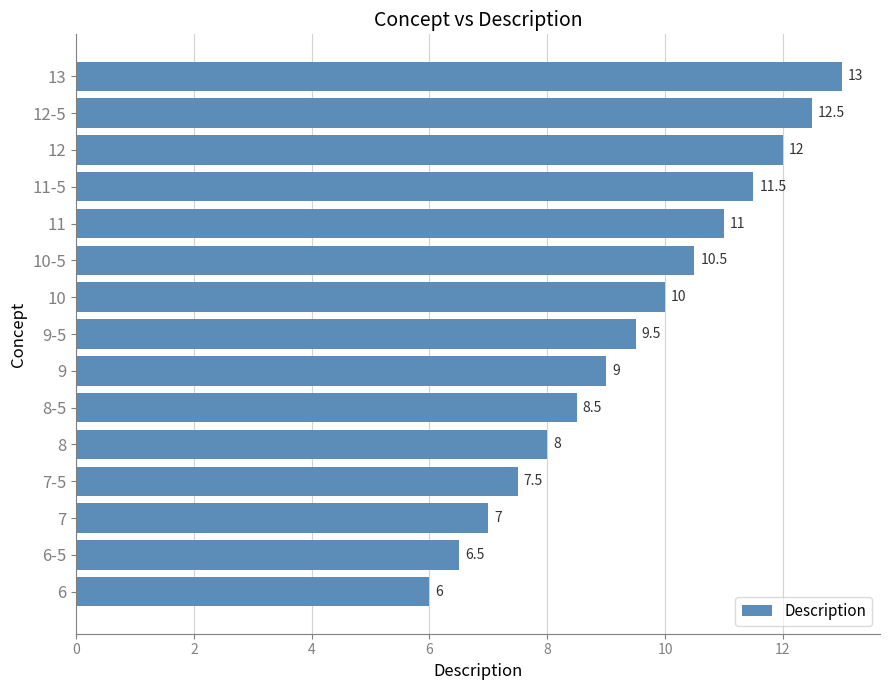

Is it true that the value at 10 is 10.0?

True